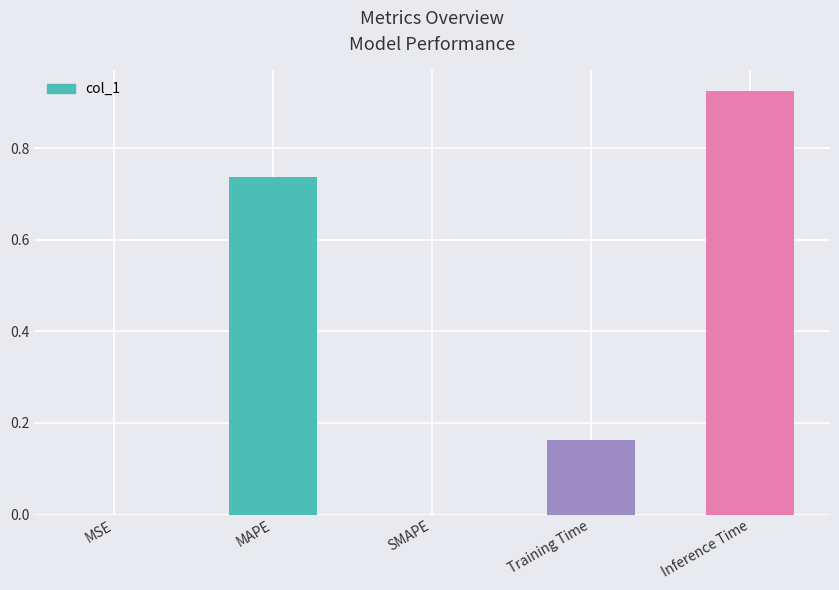

At which category does the chart reach its peak across all series?

Inference Time